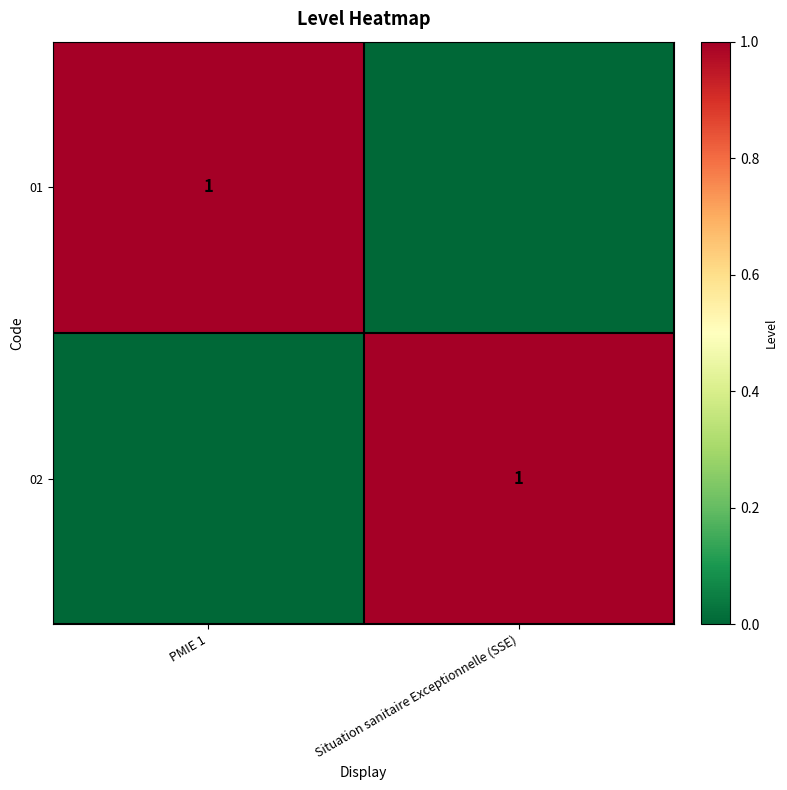

How many series are shown in this chart?

2